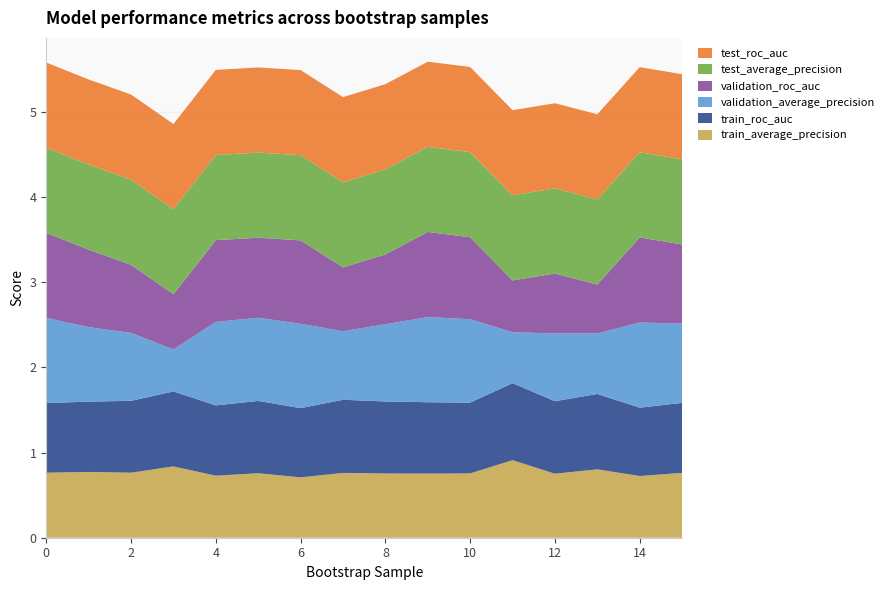

Reading left to right, extract all data points from this chart.

train_average_precision: 0.8	0.8	0.8	0.8	0.7	0.8	0.7	0.8	0.8	0.8	0.8	0.9	0.8	0.8	0.7	0.8
train_roc_auc: 0.8	0.8	0.8	0.9	0.8	0.8	0.8	0.9	0.8	0.8	0.8	0.9	0.9	0.9	0.8	0.8
validation_average_precision: 1.0	0.9	0.8	0.5	1.0	1.0	1.0	0.8	0.9	1.0	1.0	0.6	0.8	0.7	1.0	0.9
validation_roc_auc: 1.0	0.9	0.8	0.6	1.0	0.9	1.0	0.8	0.8	1.0	1.0	0.6	0.7	0.6	1.0	0.9
test_average_precision: 1.0	1.0	1.0	1.0	1.0	1.0	1.0	1.0	1.0	1.0	1.0	1.0	1.0	1.0	1.0	1.0
test_roc_auc: 1.0	1.0	1.0	1.0	1.0	1.0	1.0	1.0	1.0	1.0	1.0	1.0	1.0	1.0	1.0	1.0